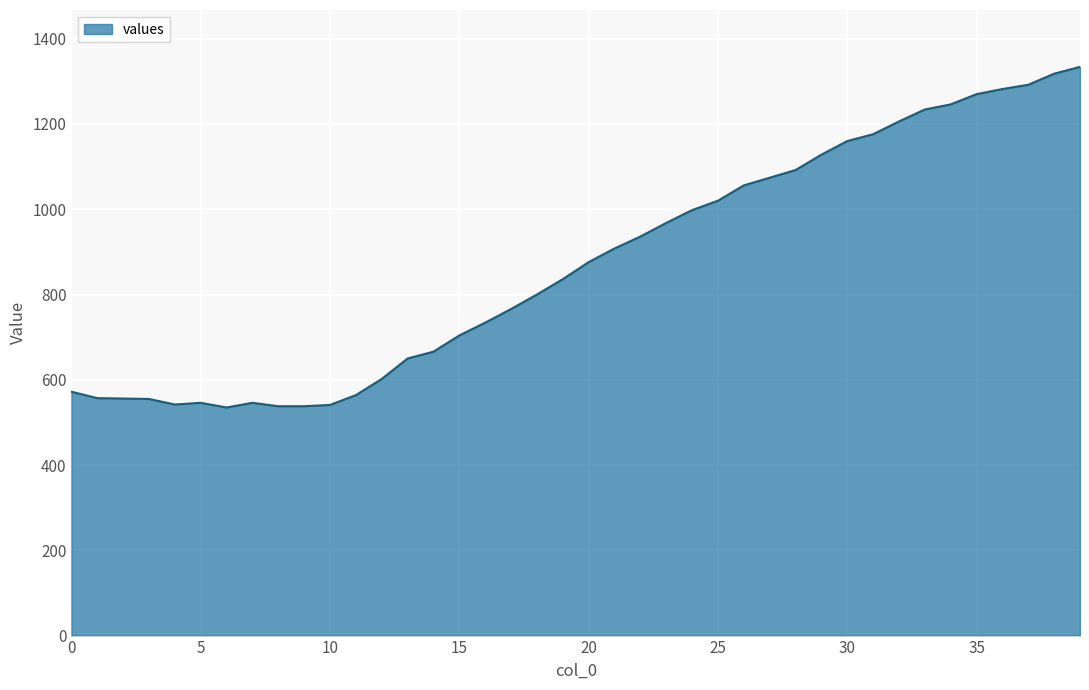

What is the maximum value shown in the chart?

1334